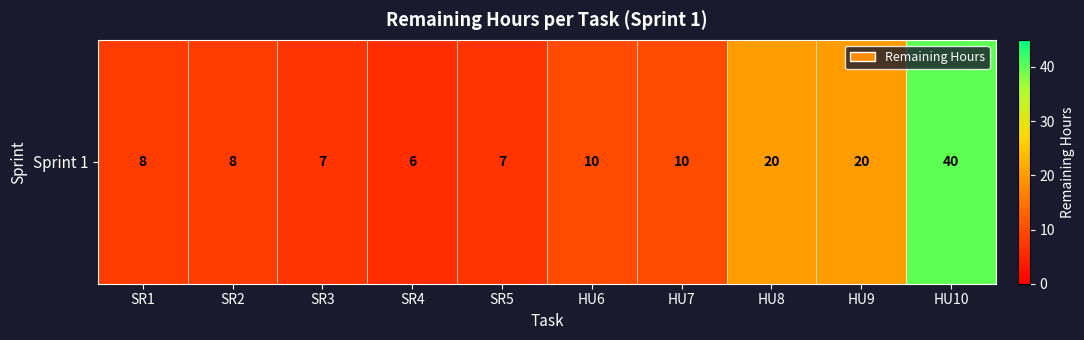

The chart shows a value of 20 at HU9. True or false?

True